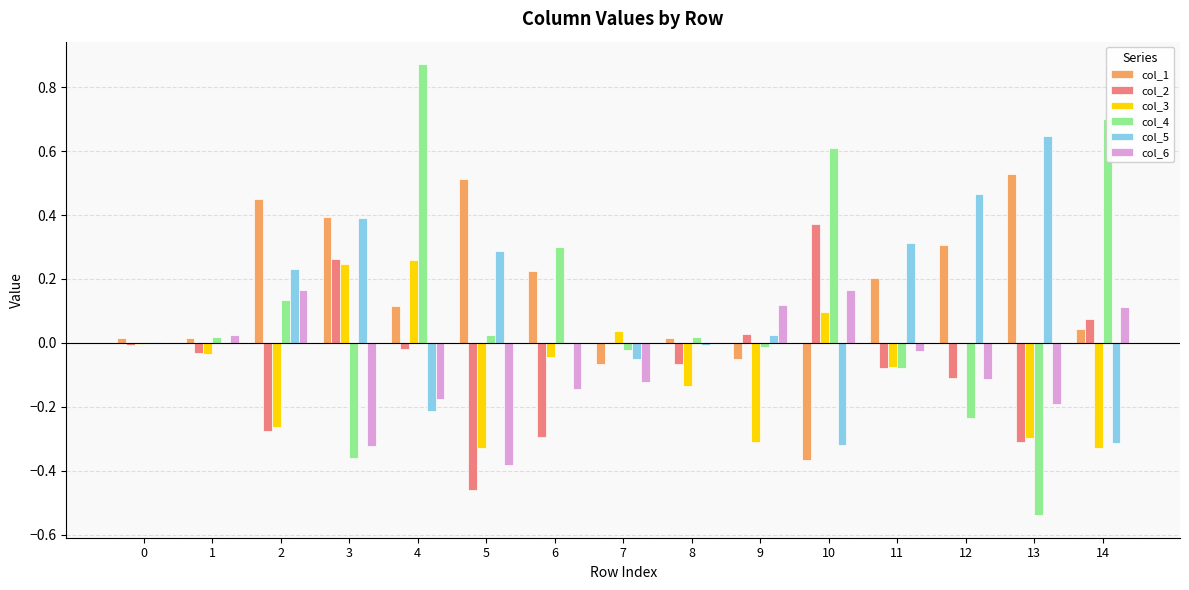

Count the number of data series in this chart.

6